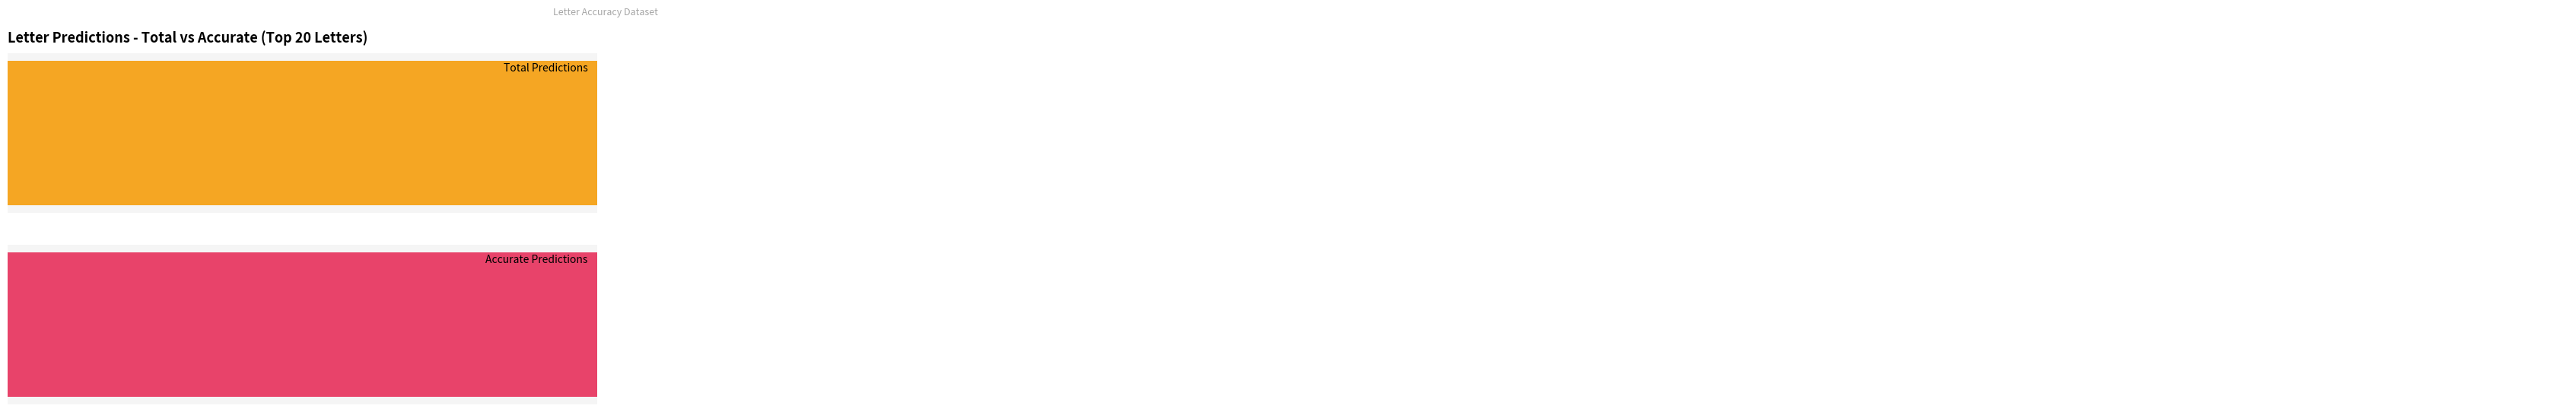

What is the difference between the maximum and minimum values in the Accurate Predictions series?

4747